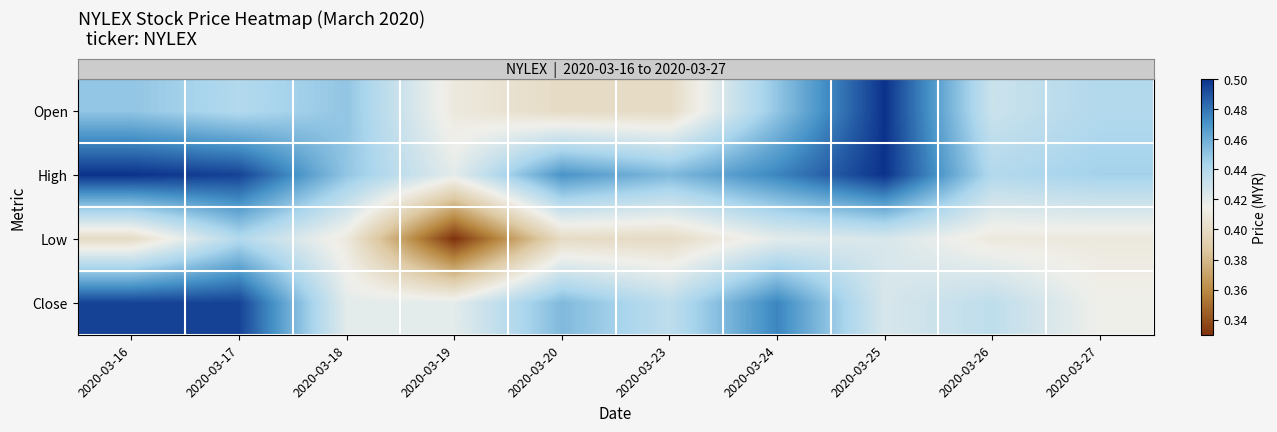

Between 2020-03-26 and 2020-03-16, which is larger?

2020-03-16